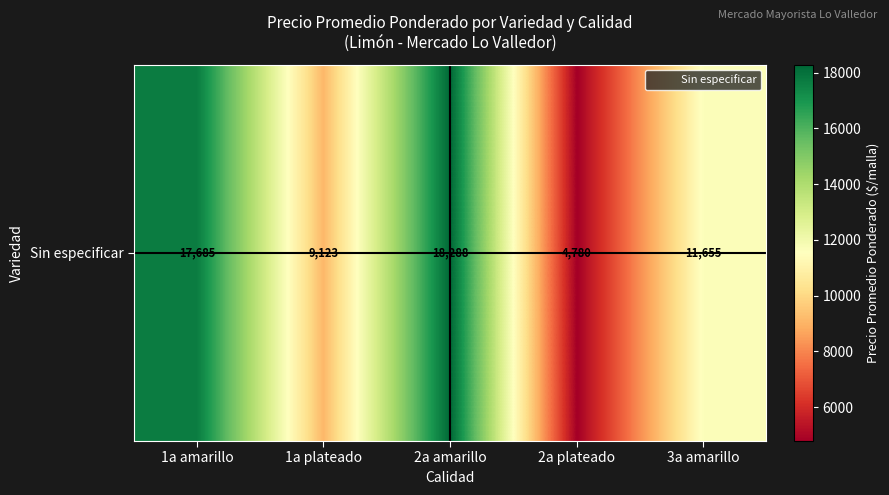

The chart shows a value of 17684.9 at 1a amarillo. True or false?

True